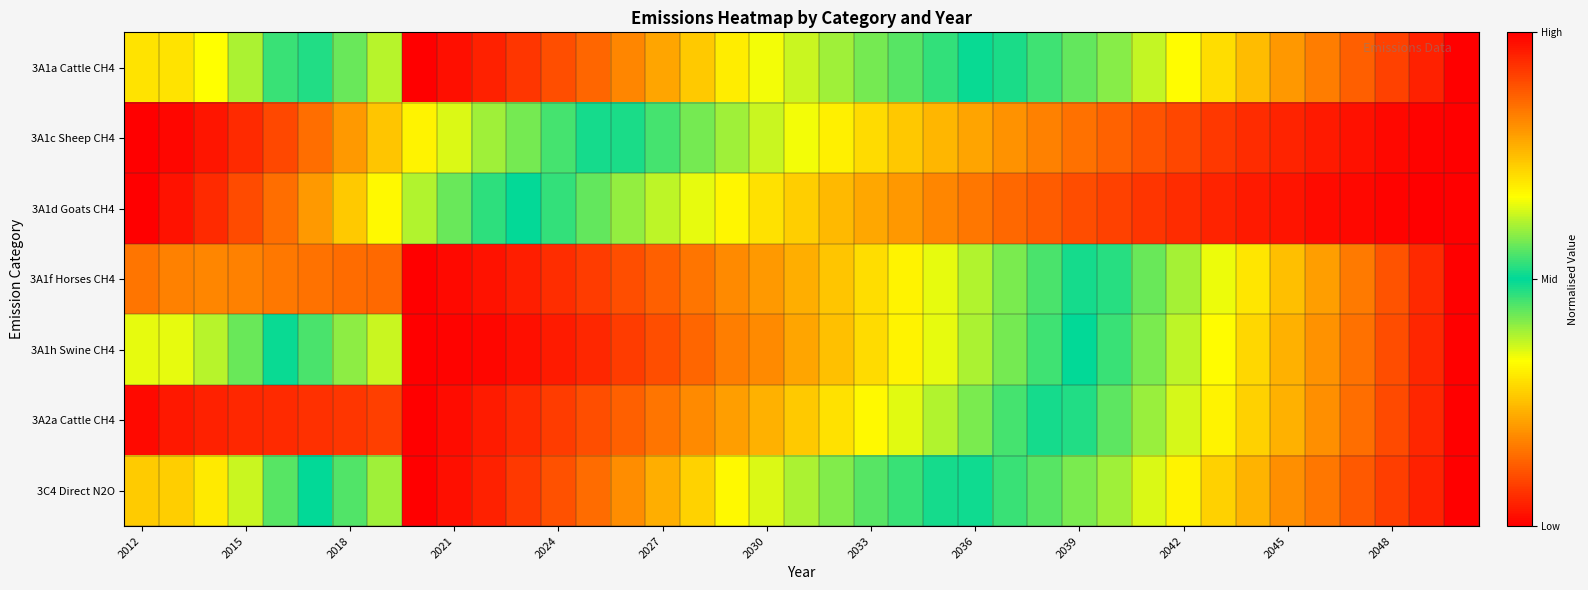

Reading left to right, what are all the values shown in this chart?

3A1a Cattle CH4: 0.7	0.7	0.7	0.6	0.5	0.5	0.4	0.4	0.0	0.0	0.0	0.1	0.1	0.1	0.2	0.2	0.3	0.3	0.3	0.4	0.4	0.4	0.4	0.5	0.5	0.5	0.5	0.6	0.6	0.6	0.7	0.7	0.8	0.8	0.8	0.9	0.9	1.0	1.0
3A1c Sheep CH4: 0.0	0.0	0.0	0.1	0.1	0.1	0.2	0.3	0.3	0.4	0.4	0.4	0.5	0.5	0.5	0.5	0.6	0.6	0.6	0.7	0.7	0.7	0.7	0.8	0.8	0.8	0.8	0.8	0.9	0.9	0.9	0.9	0.9	1.0	1.0	1.0	1.0	1.0	1.0
3A1d Goats CH4: 0.0	0.0	0.1	0.1	0.1	0.2	0.3	0.3	0.4	0.4	0.5	0.5	0.5	0.6	0.6	0.6	0.7	0.7	0.7	0.7	0.8	0.8	0.8	0.8	0.8	0.9	0.9	0.9	0.9	0.9	0.9	1.0	1.0	1.0	1.0	1.0	1.0	1.0	1.0
3A1f Horses CH4: 0.2	0.2	0.2	0.2	0.2	0.2	0.1	0.1	0.0	0.0	0.0	0.0	0.1	0.1	0.1	0.1	0.2	0.2	0.2	0.2	0.3	0.3	0.3	0.4	0.4	0.4	0.5	0.5	0.5	0.6	0.6	0.7	0.7	0.7	0.8	0.8	0.9	0.9	1.0
3A1h Swine CH4: 0.7	0.7	0.6	0.6	0.5	0.5	0.4	0.4	0.0	0.0	0.0	0.0	0.0	0.1	0.1	0.1	0.1	0.2	0.2	0.2	0.3	0.3	0.3	0.4	0.4	0.4	0.5	0.5	0.5	0.6	0.6	0.7	0.7	0.8	0.8	0.9	0.9	0.9	1.0
3A2a Cattle CH4: 0.0	0.0	0.0	0.1	0.1	0.1	0.1	0.1	0.0	0.0	0.0	0.1	0.1	0.1	0.1	0.2	0.2	0.2	0.2	0.3	0.3	0.3	0.4	0.4	0.4	0.5	0.5	0.5	0.6	0.6	0.6	0.7	0.7	0.8	0.8	0.9	0.9	0.9	1.0
3C4 Direct N2O: 0.7	0.7	0.7	0.6	0.6	0.5	0.4	0.4	0.0	0.0	0.0	0.1	0.1	0.1	0.2	0.2	0.3	0.3	0.4	0.4	0.4	0.4	0.5	0.5	0.5	0.5	0.6	0.6	0.6	0.6	0.7	0.7	0.8	0.8	0.8	0.9	0.9	1.0	1.0